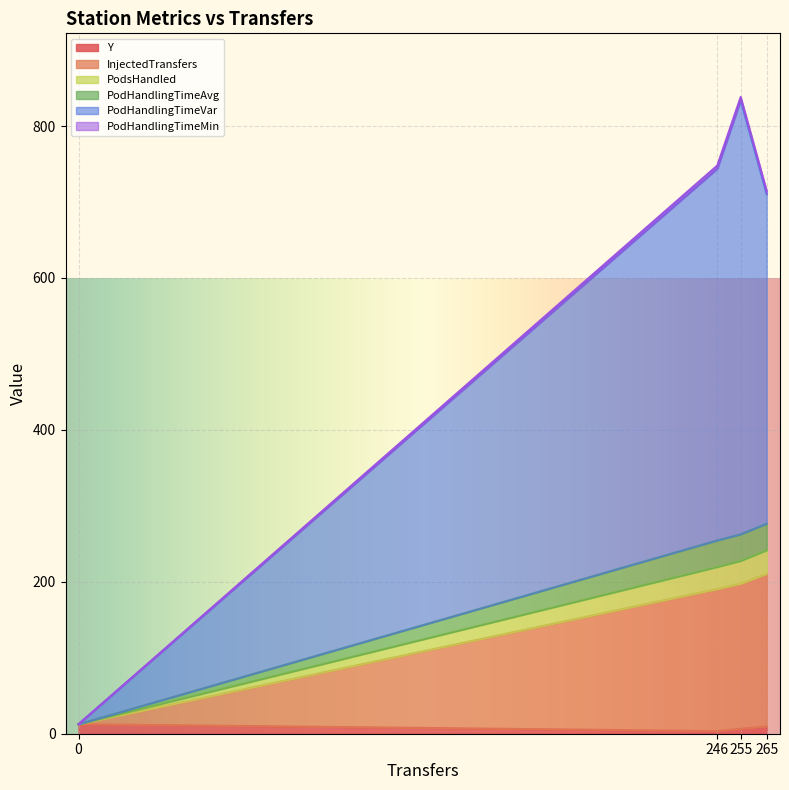

The value of PodHandlingTimeMin at 0 is 12.5. True or false?

True